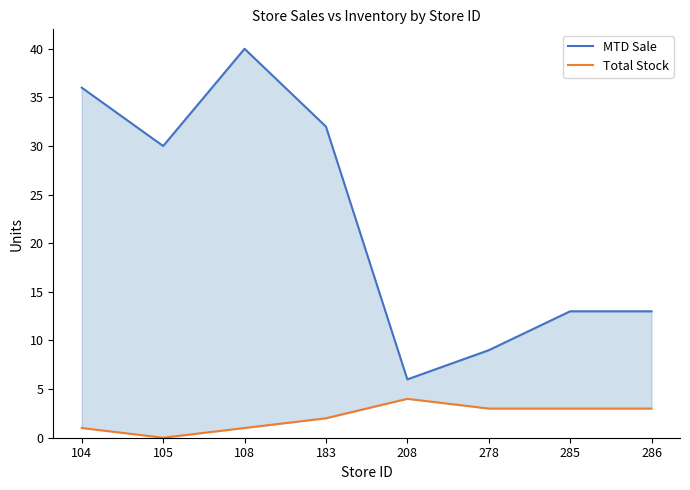

In MTD Sale, how many points are lower than both neighbors (excluding endpoints)?

2